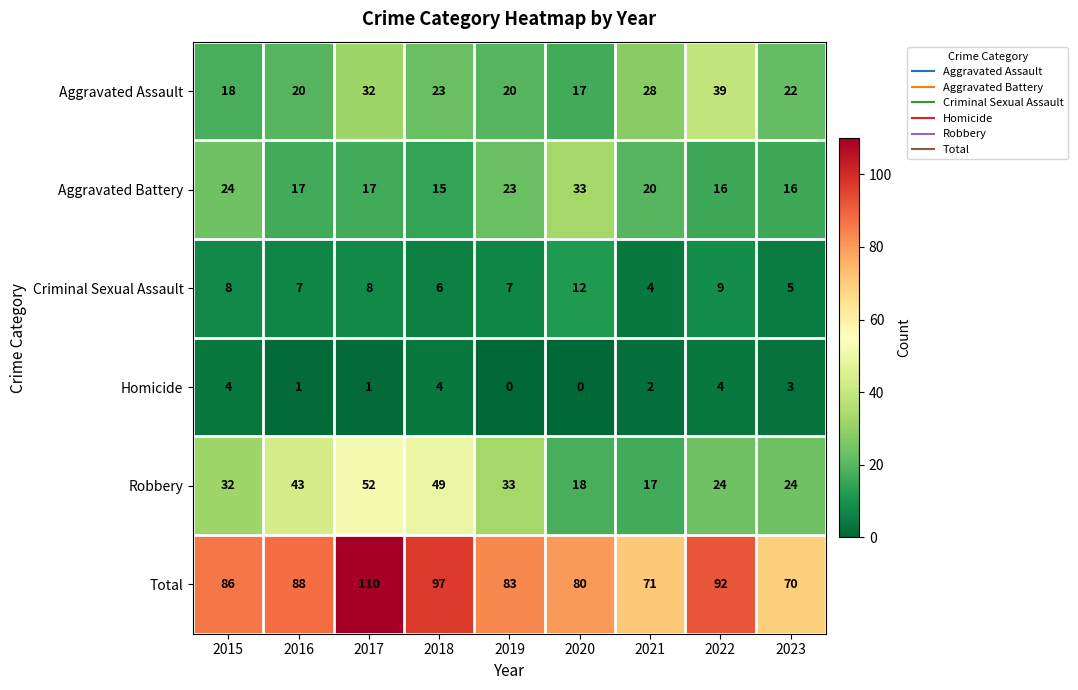

How many distinct data groups are displayed?

6